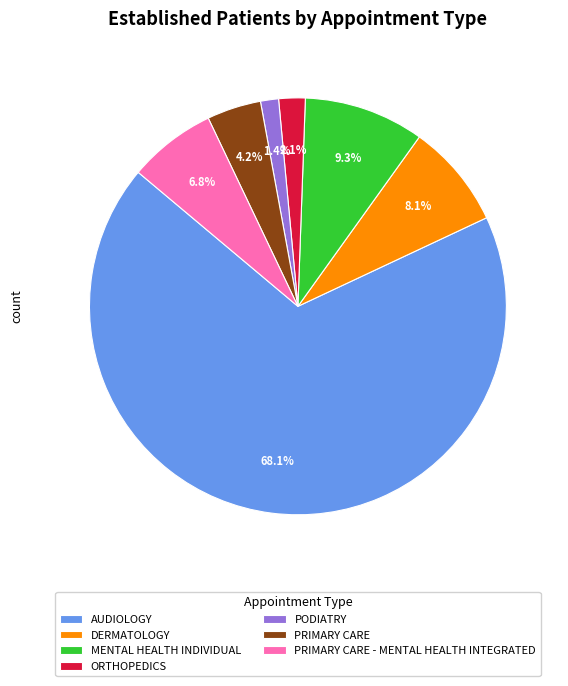

What is the majority slice?

AUDIOLOGY